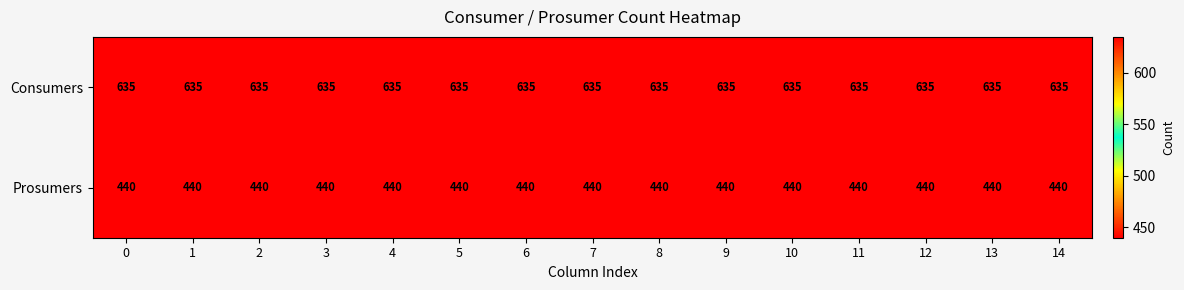

List the series in order of their overall mean, highest first.

Consumers, Prosumers